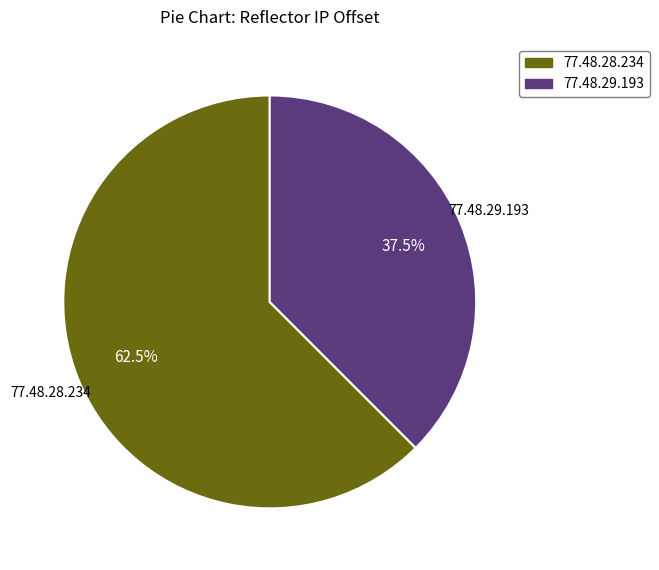

How many slices are in this pie chart?

2